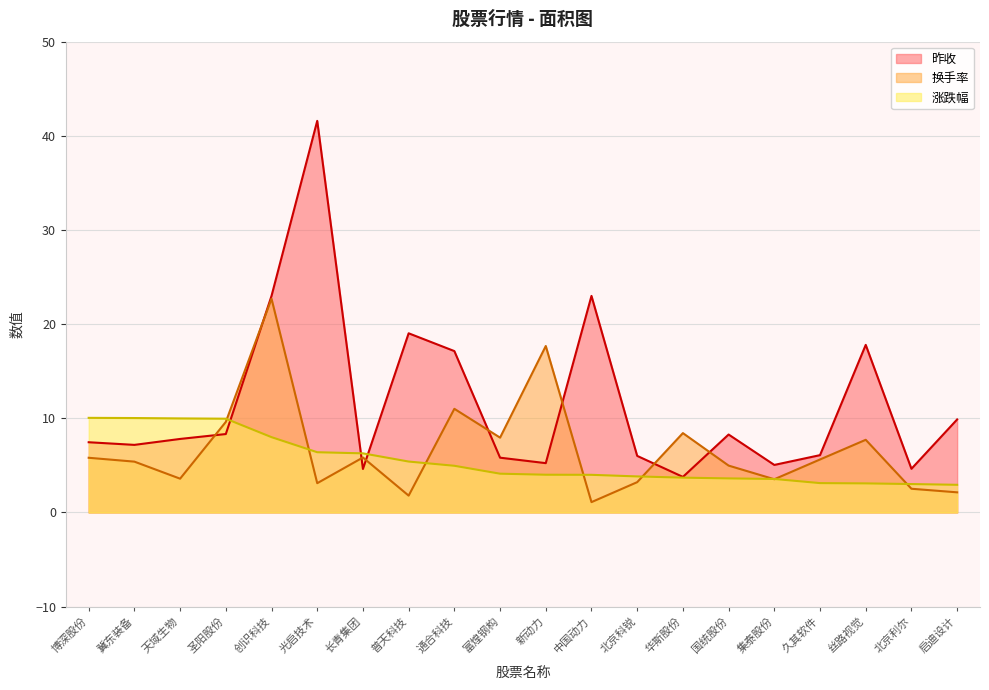

How many data points in 昨收 are less than 7?

8